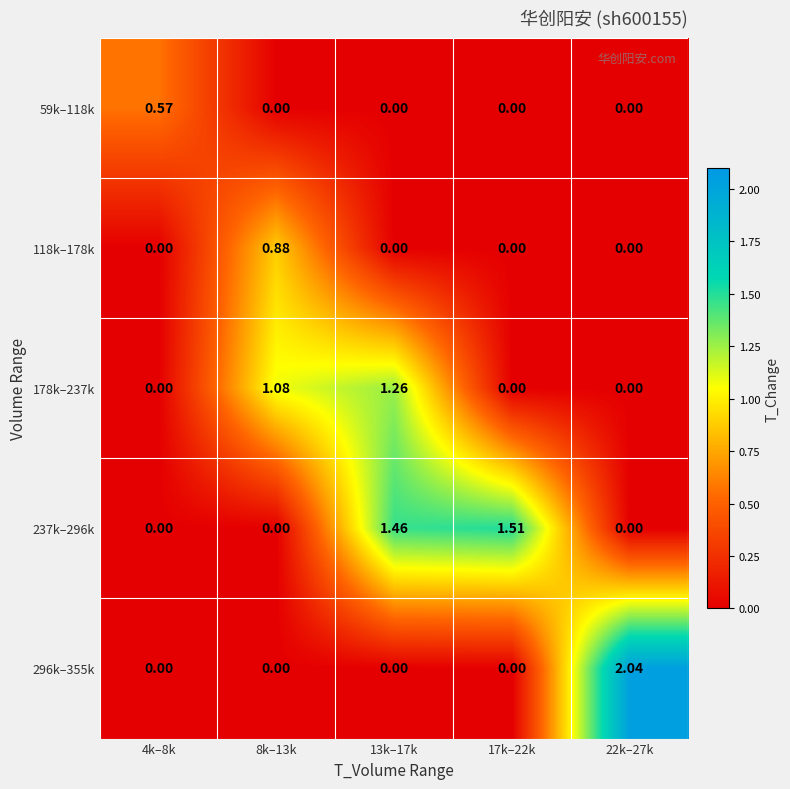

How many data points in 178k–237k are above 0?

2